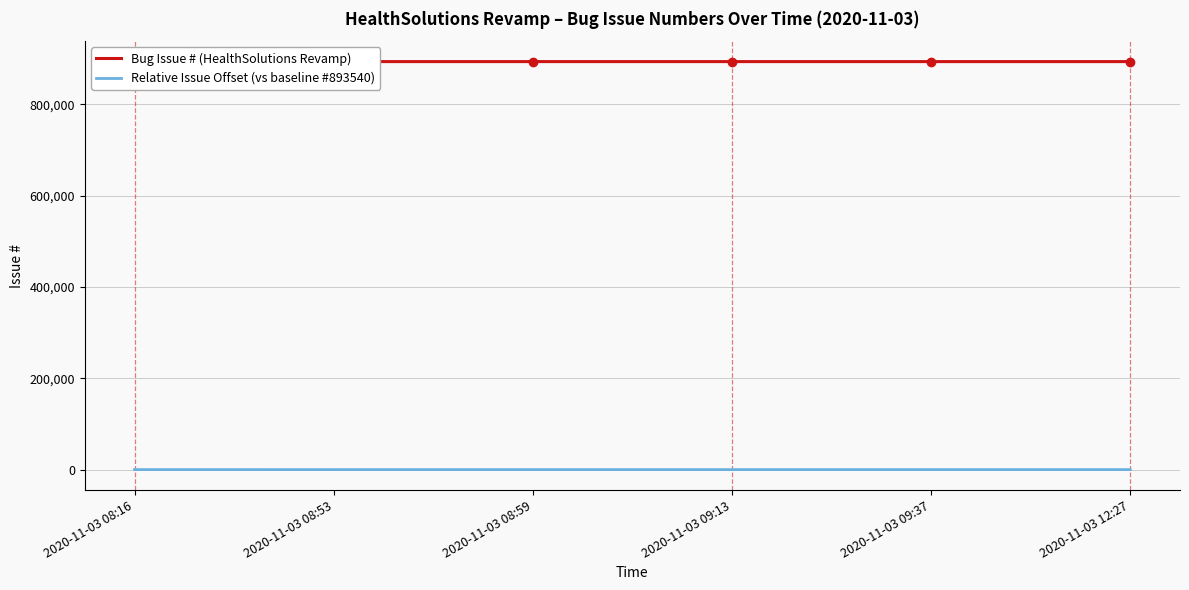

How many lines are shown in the chart?

2